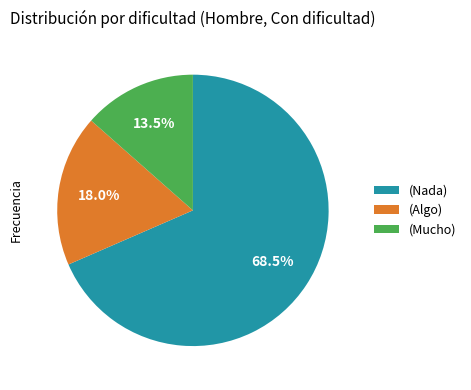

Rank the categories by value from highest to lowest.

(Nada), (Algo), (Mucho)